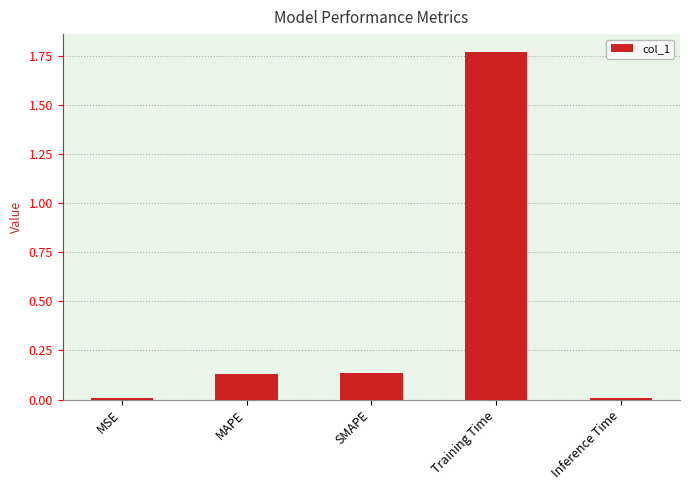

What is the change in value from Training Time to Inference Time?

-1.8